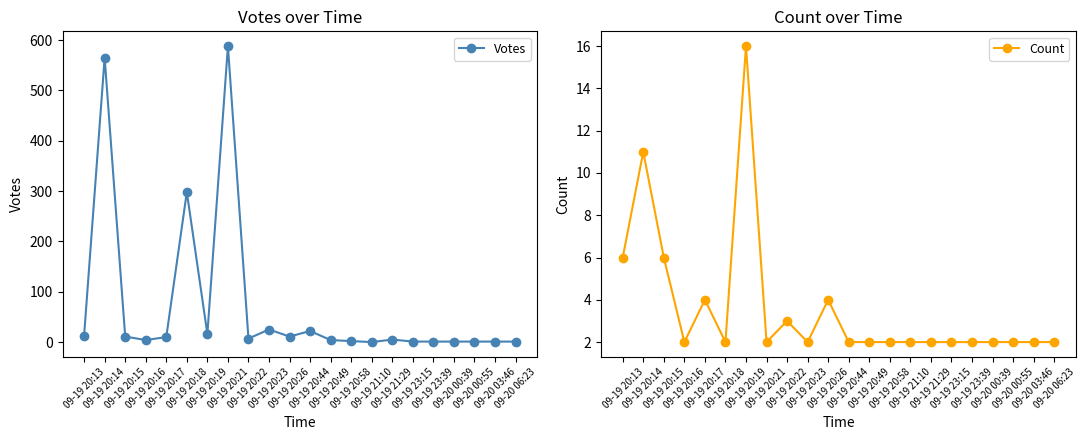

How many interior local peaks does the Votes series have?

6